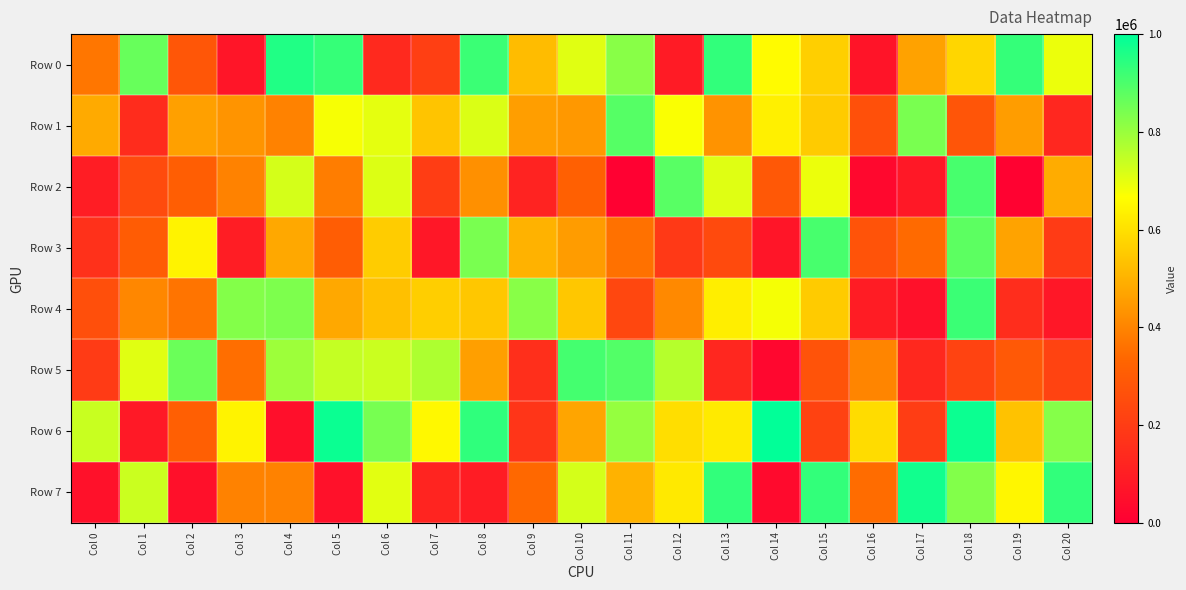

Which label corresponds to the smallest value in the chart?

Col 11